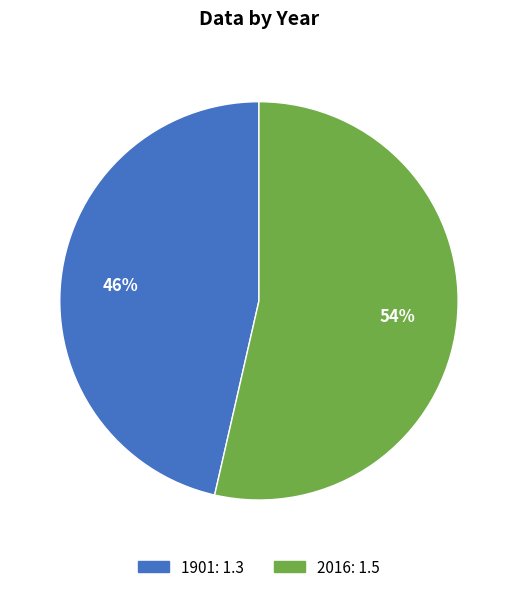

To the nearest percent, what is the combined percentage of 1901 and 2016?

100%